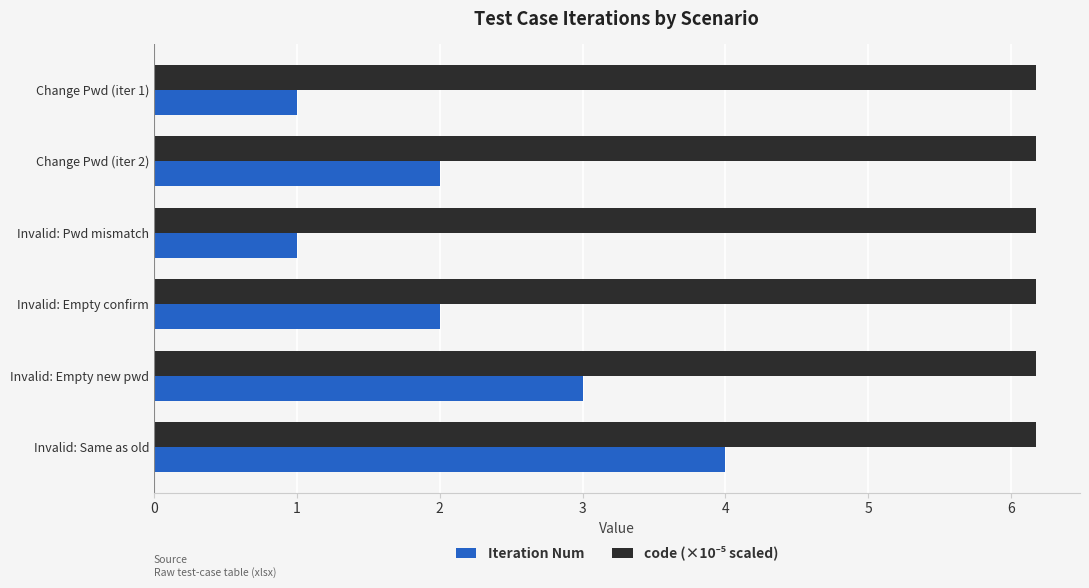

True or false: Iteration Num has a value of 2.7 at Invalid: Same as old.

False